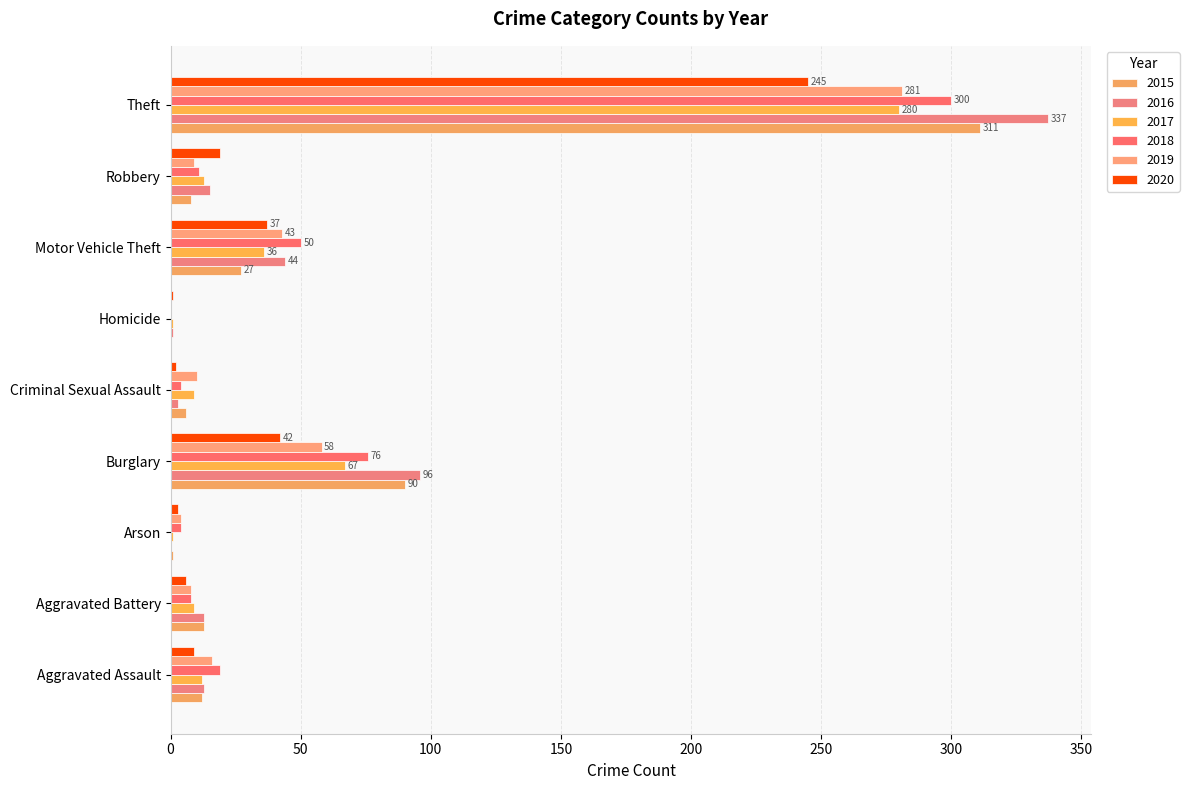

At which category does the chart reach its peak across all series?

Theft